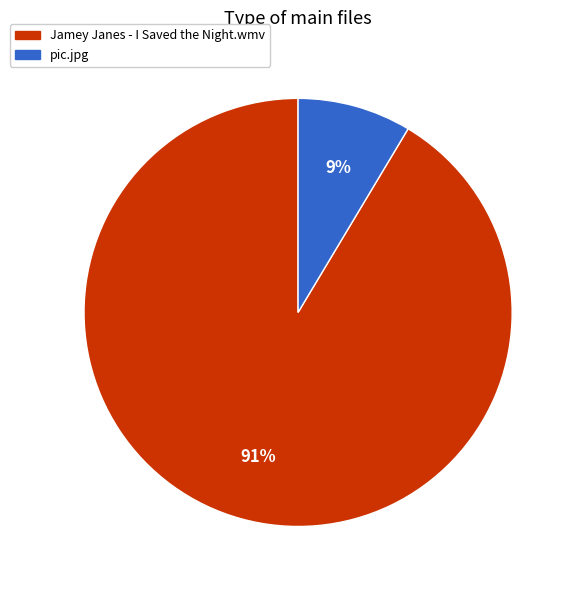

Count the number of slices in the pie.

2